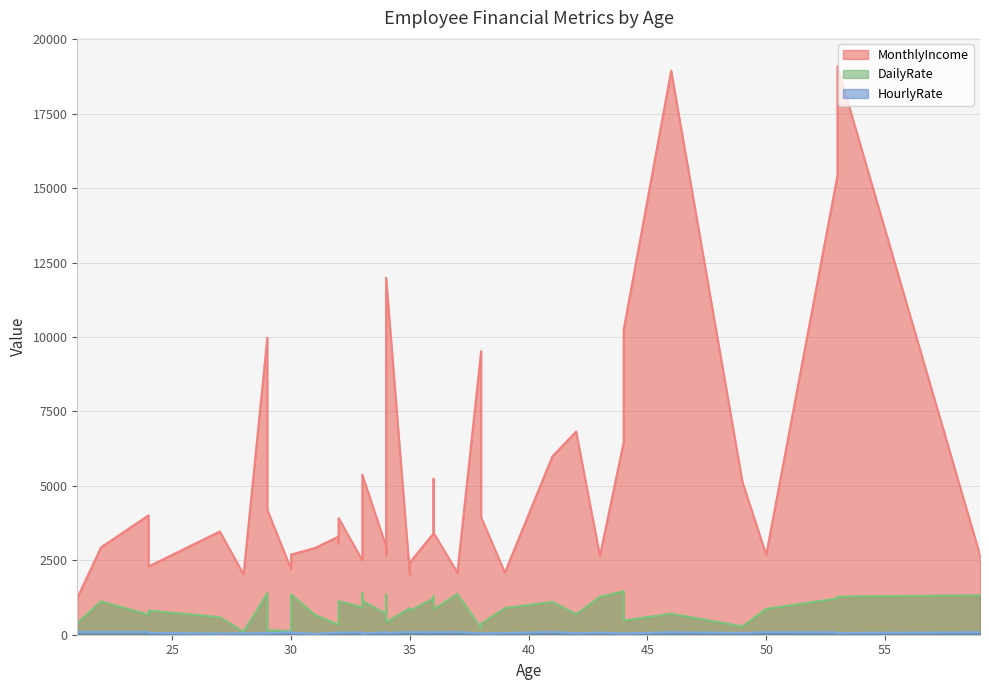

What are all the series names shown in the legend?

MonthlyIncome, DailyRate, HourlyRate